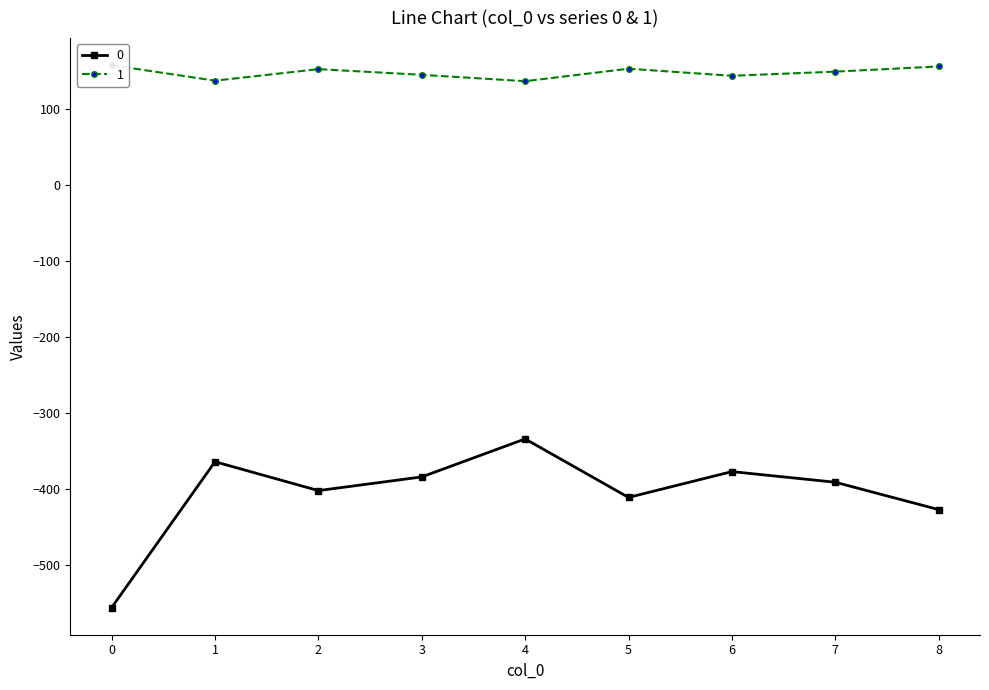

True or false: 1 and 0 cross at least once.

False